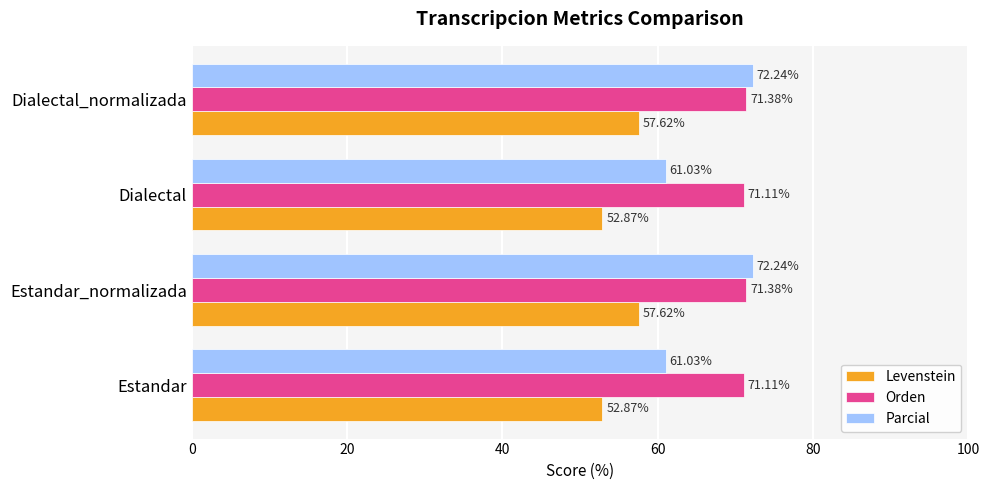

What is the average value of the Orden series?

71.2